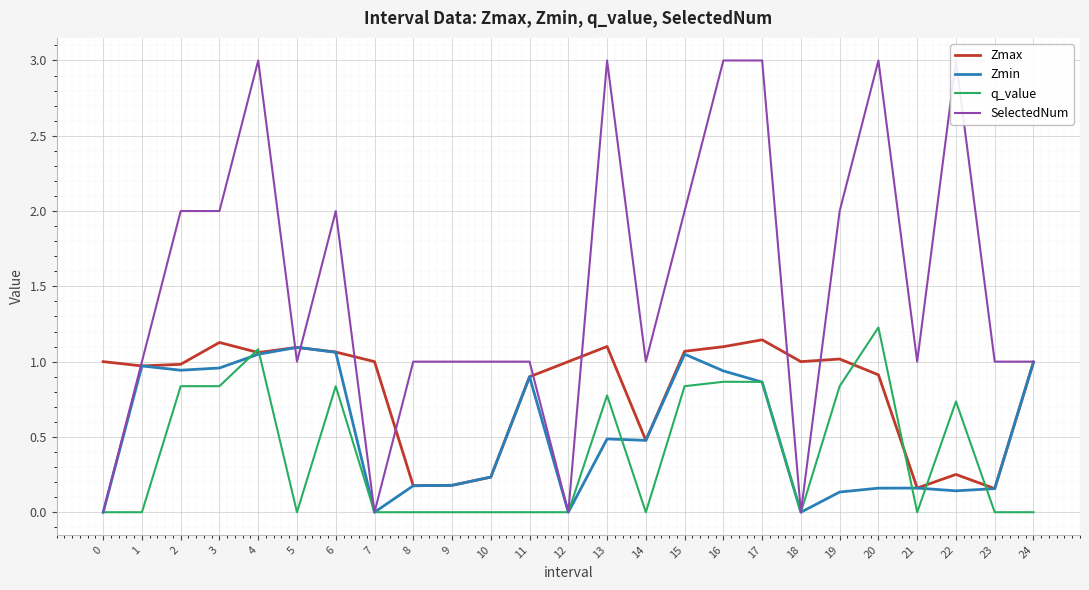

What is the sum of all Zmin values?

13.1